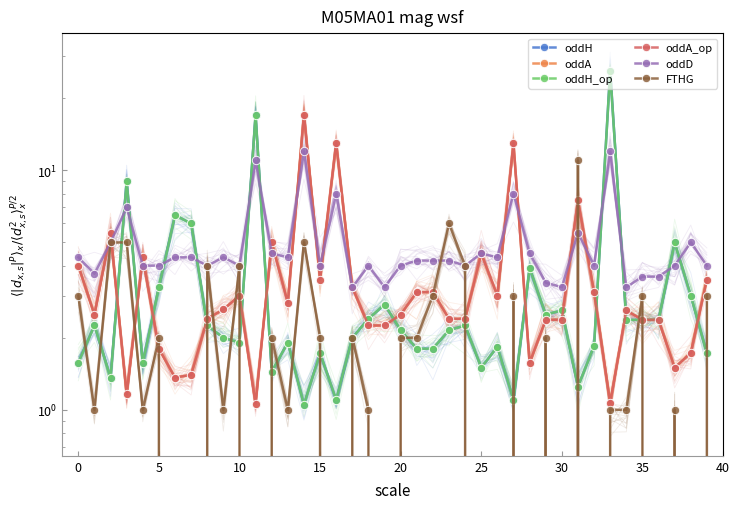

How many times do oddD and oddA cross each other?

13